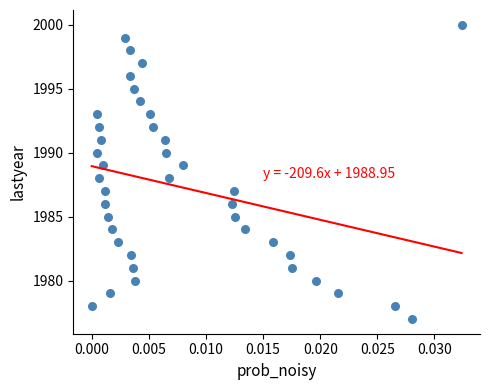

What is the range of Y values (max minus min)?

23